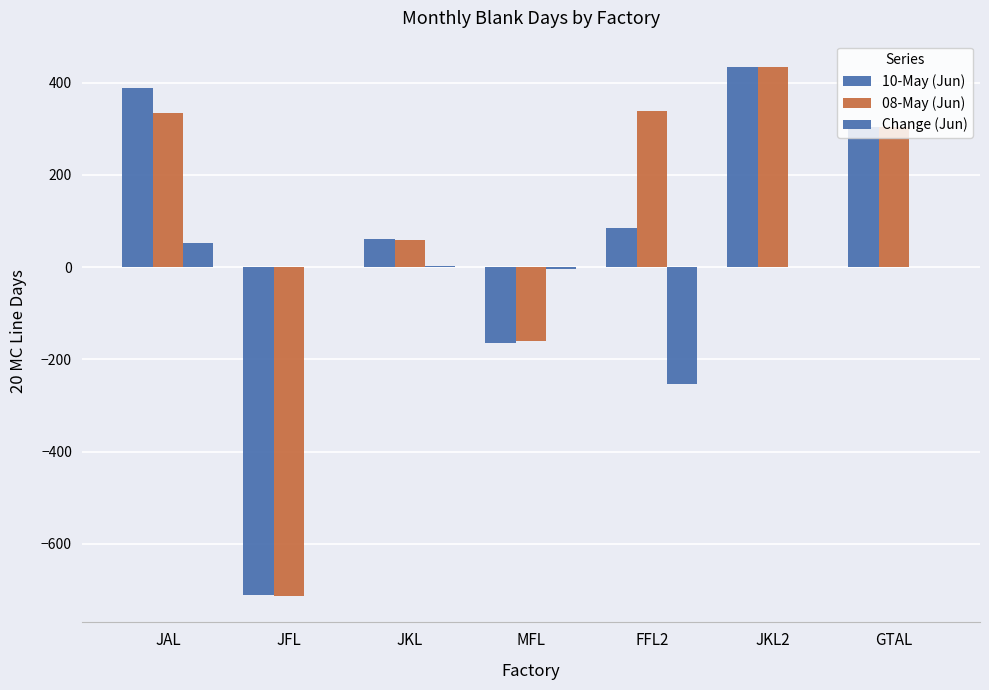

What is the difference between the second highest and second lowest values in the 10-May (Jun) series?

552